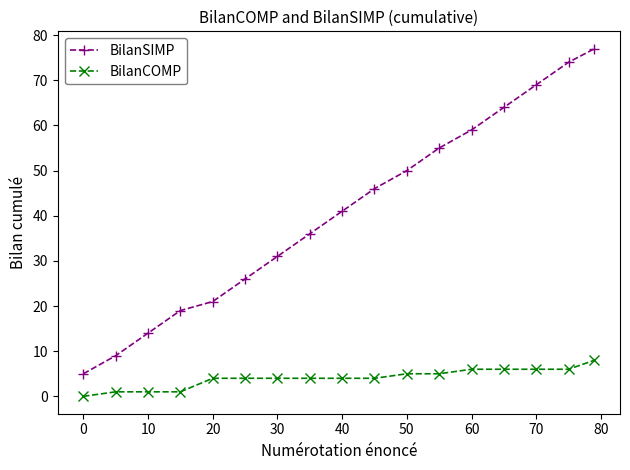

Which series has the largest total across all categories?

BilanSIMP